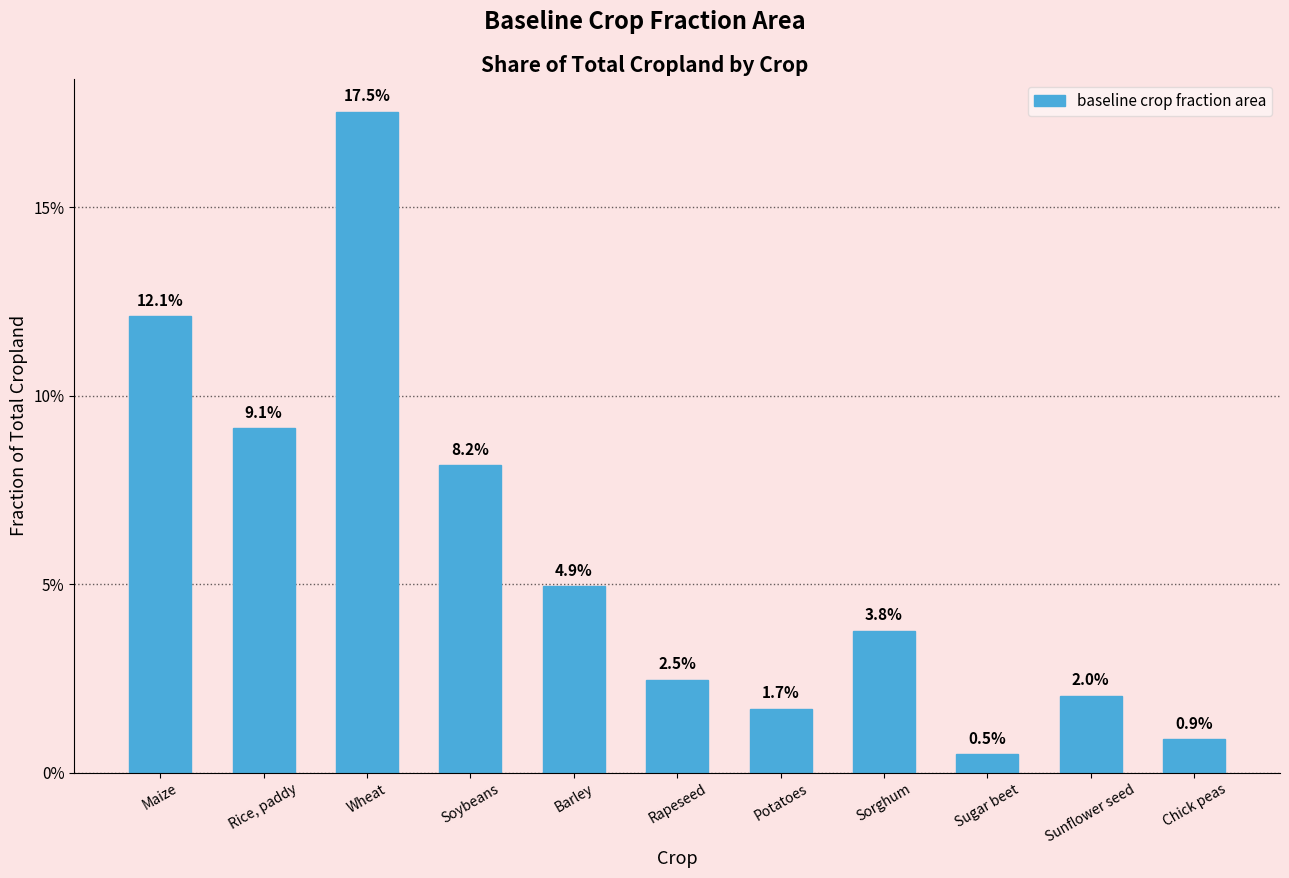

Does the chart contain any negative values?

No